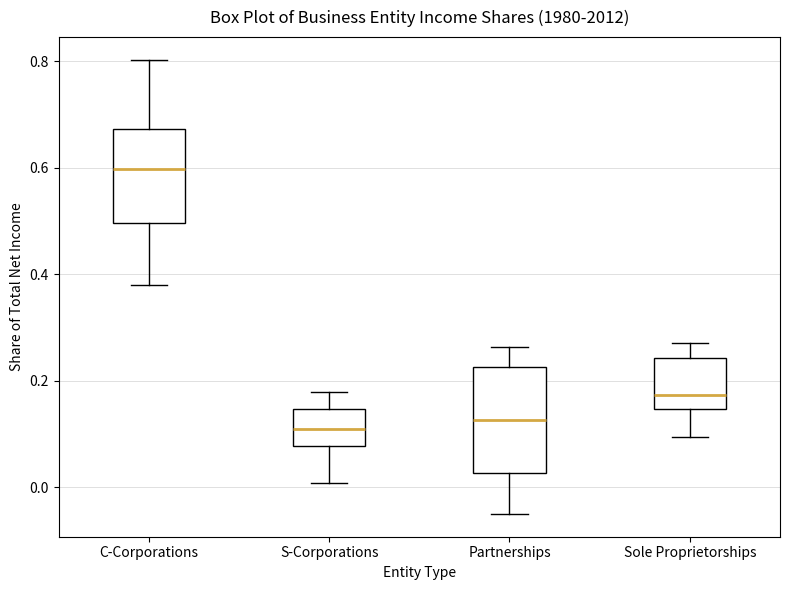

Reading left to right, transcribe this box plot: for each box, give where its median line is, the range the box spans, and where its two whiskers end, as read against the y-axis. The values are not printed on the chart, so give them approximately, as read against the axis.

C-Corporations: median 0.60, box 0.50 to 0.68, whiskers 0.38 to 0.80
S-Corporations: median 0.10, box 0.08 to 0.14, whiskers 0.00 to 0.18
Partnerships: median 0.12, box 0.02 to 0.22, whiskers -0.06 to 0.26
Sole Proprietorships: median 0.18, box 0.14 to 0.24, whiskers 0.10 to 0.28